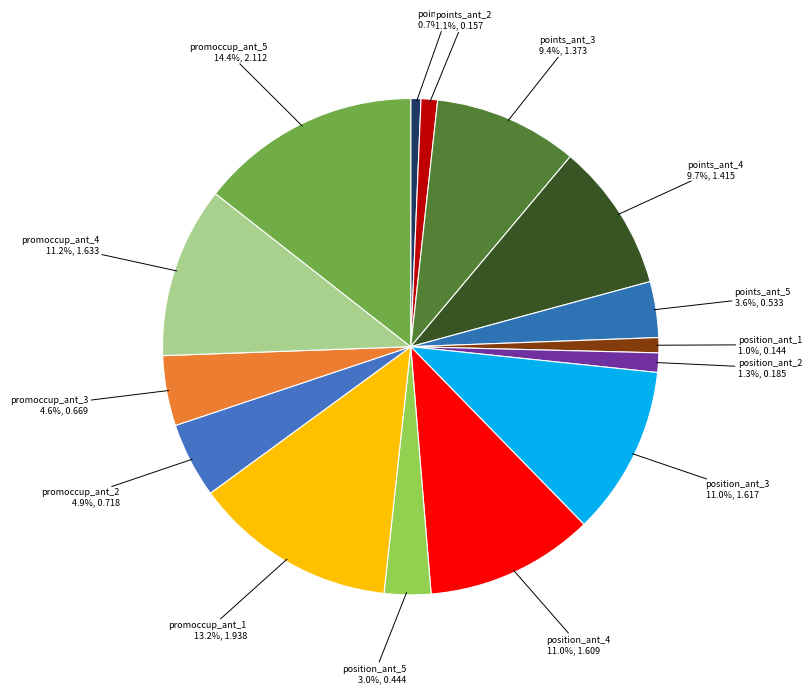

How many segments does this pie chart have?

15